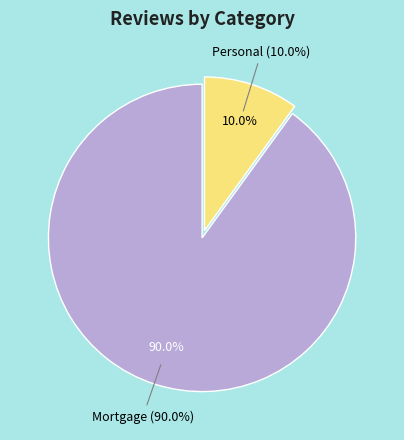

What is the total percentage of Personal and Mortgage?

100.0%